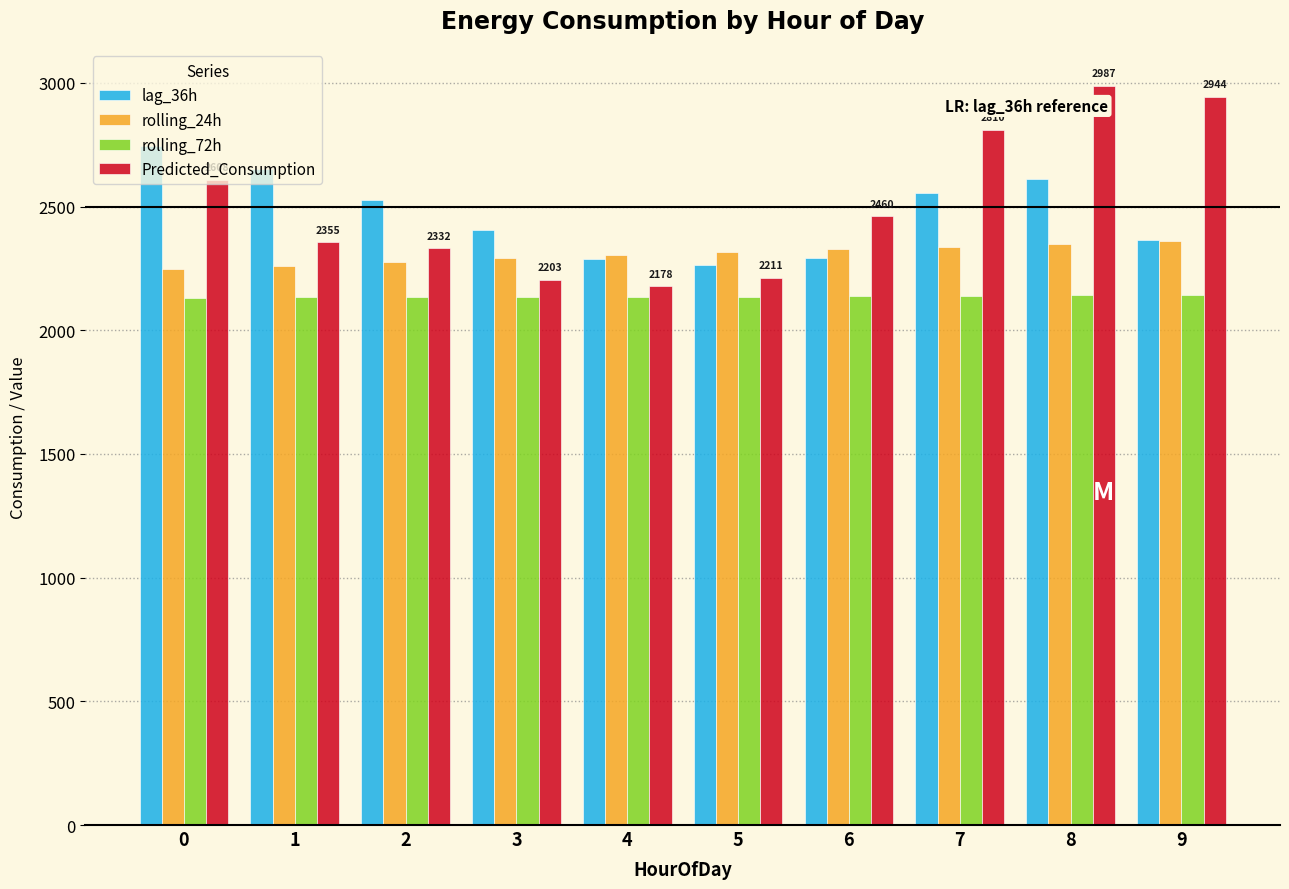

What value does the lag_36h series have at 6?

2293.0